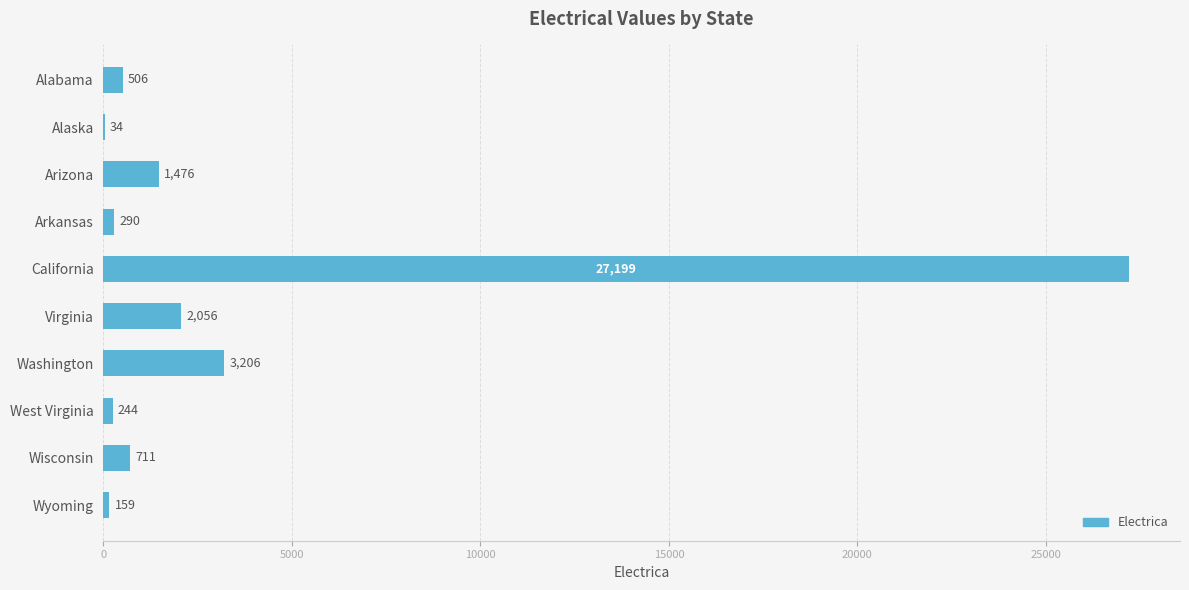

Is it true that the value at Arizona is 1476?

True